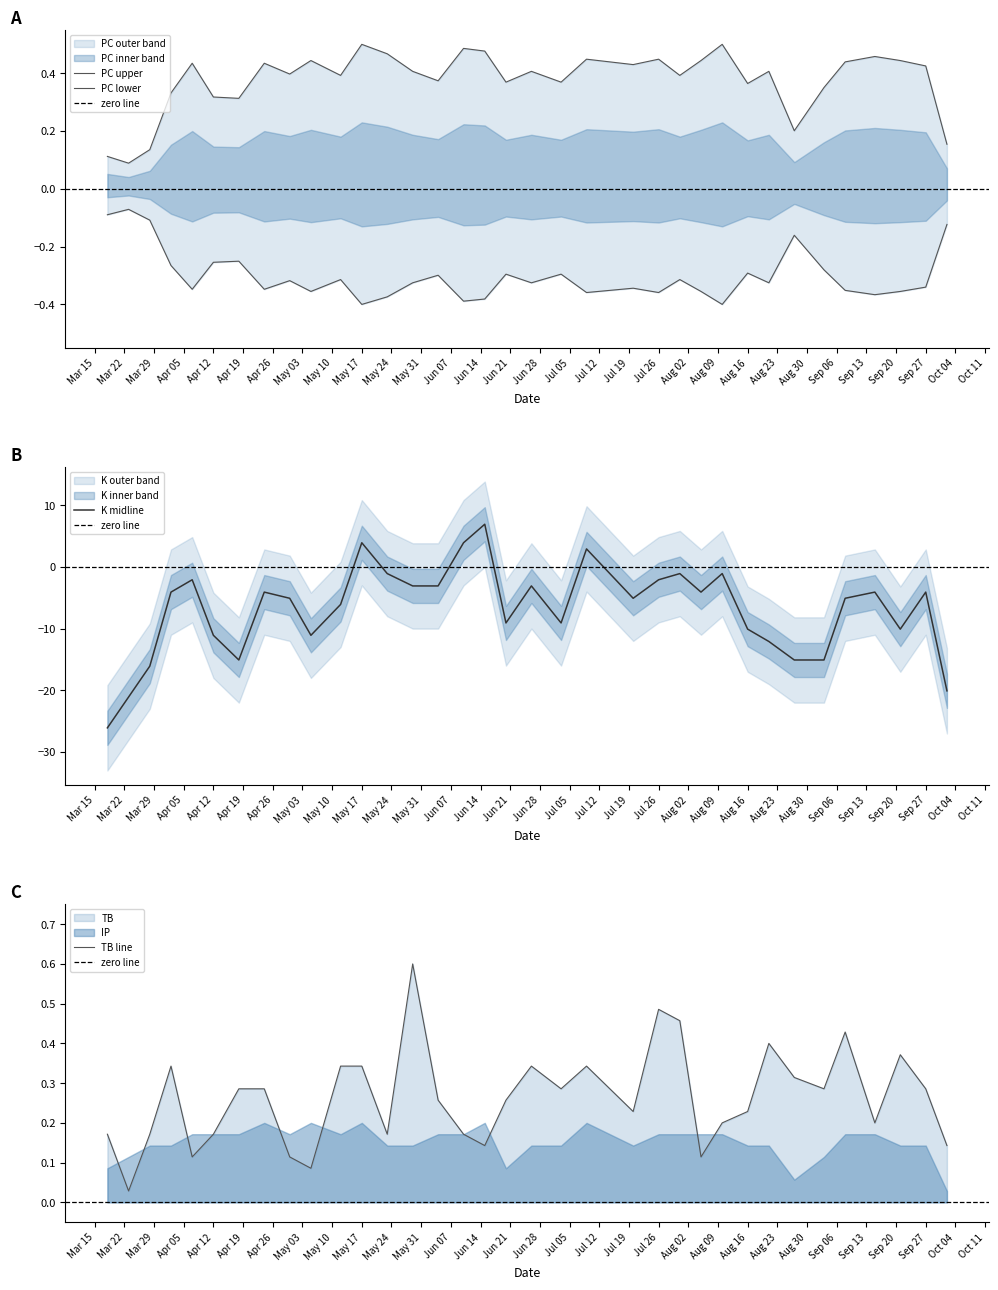

What is the highest value of the PC series?

0.5